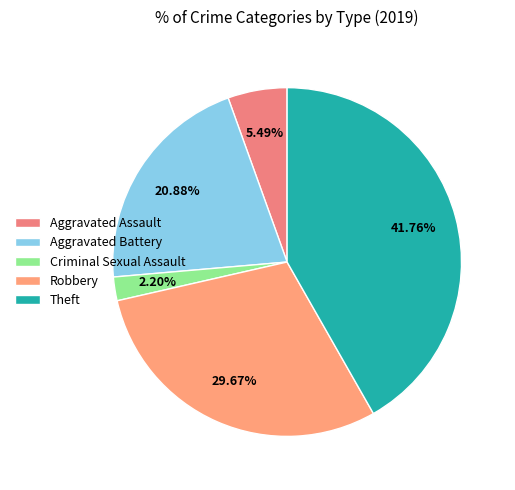

To the nearest percent, what is the combined percentage of Aggravated Battery and Aggravated Assault?

26%